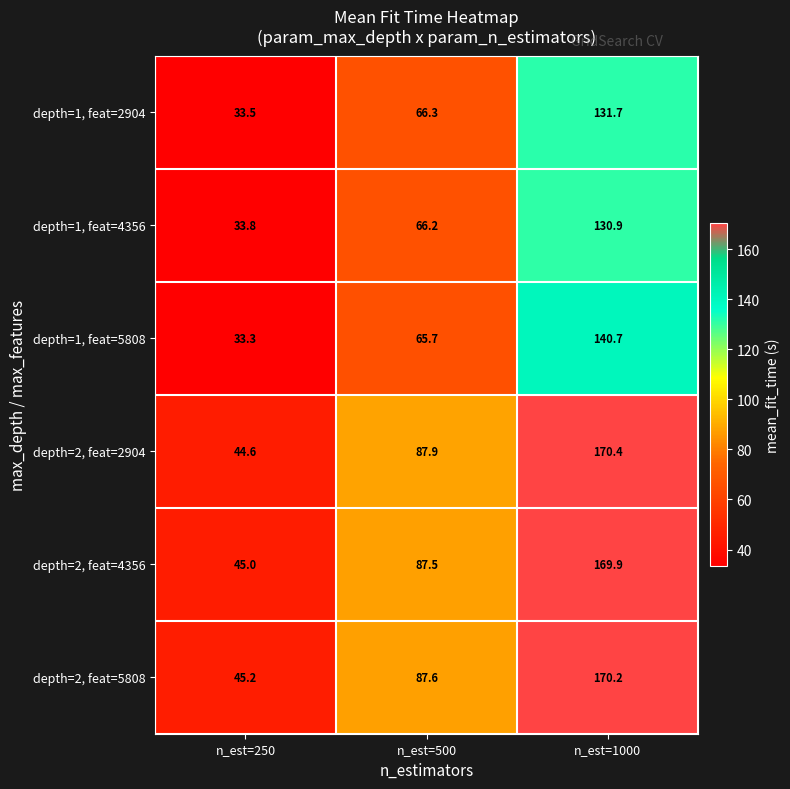

Which series changed the most between n_est=250 and n_est=500?

depth=2, feat=2904